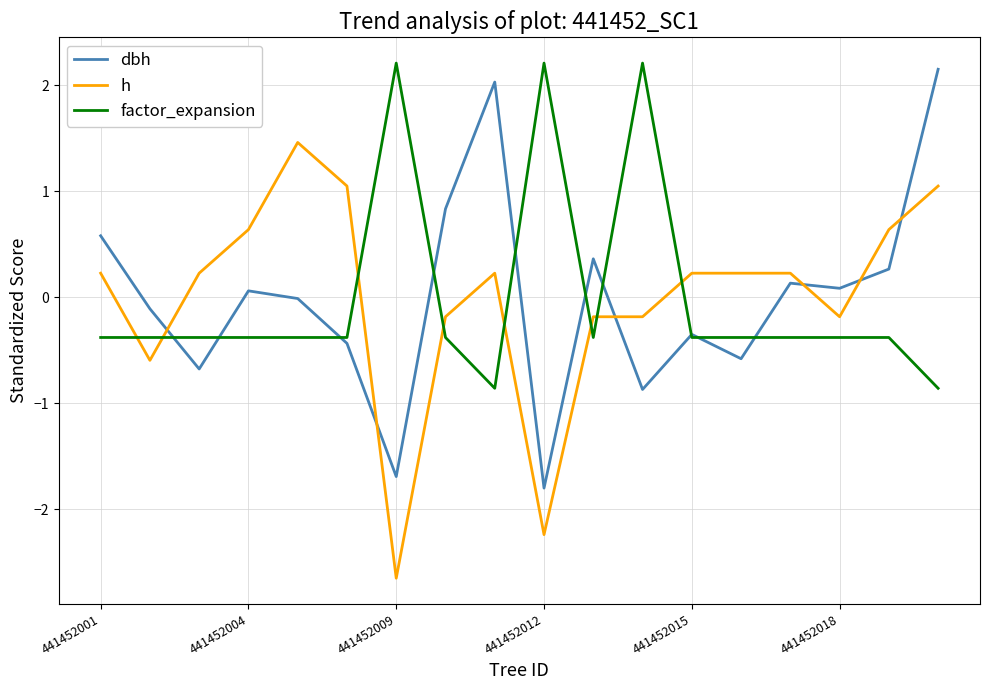

What is the maximum value for factor_expansion?

2.2